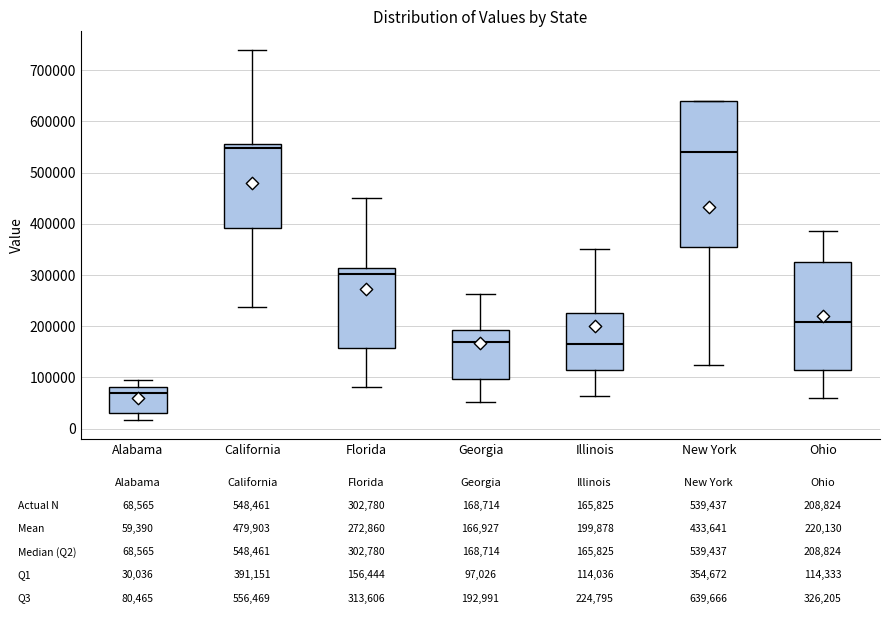

Which box has the lowest median line?

Alabama